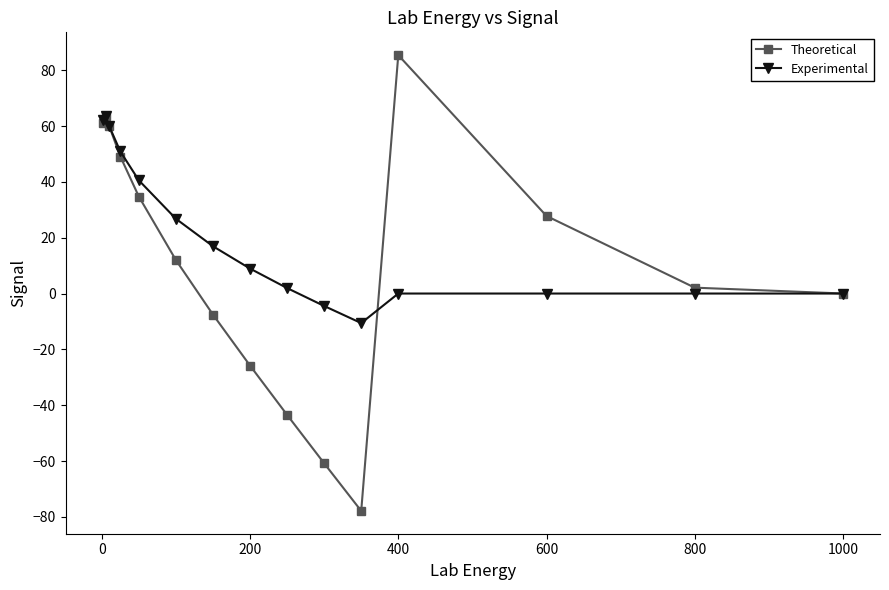

True or false: Experimental and Theoretical intersect in this chart.

True